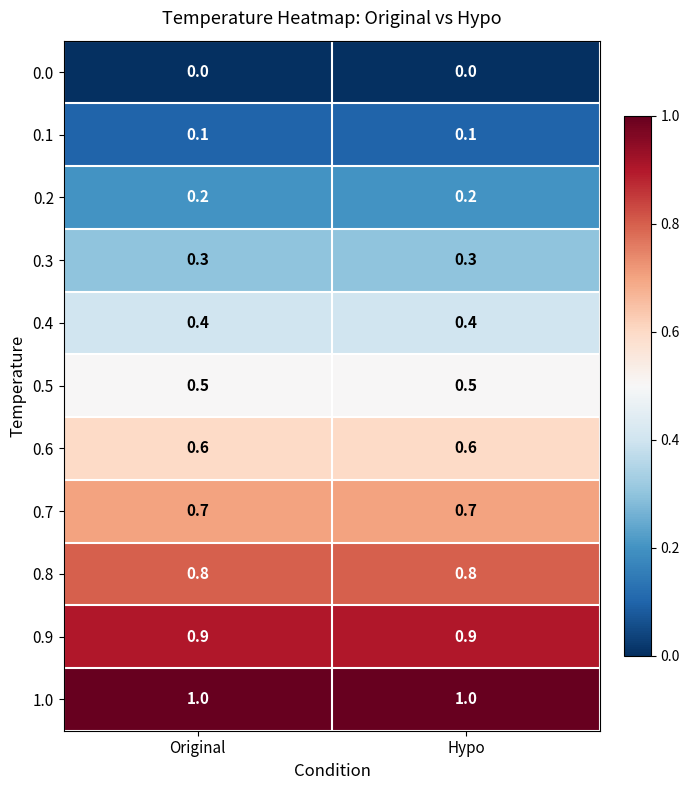

What is the maximum value for 1.0?

1.0